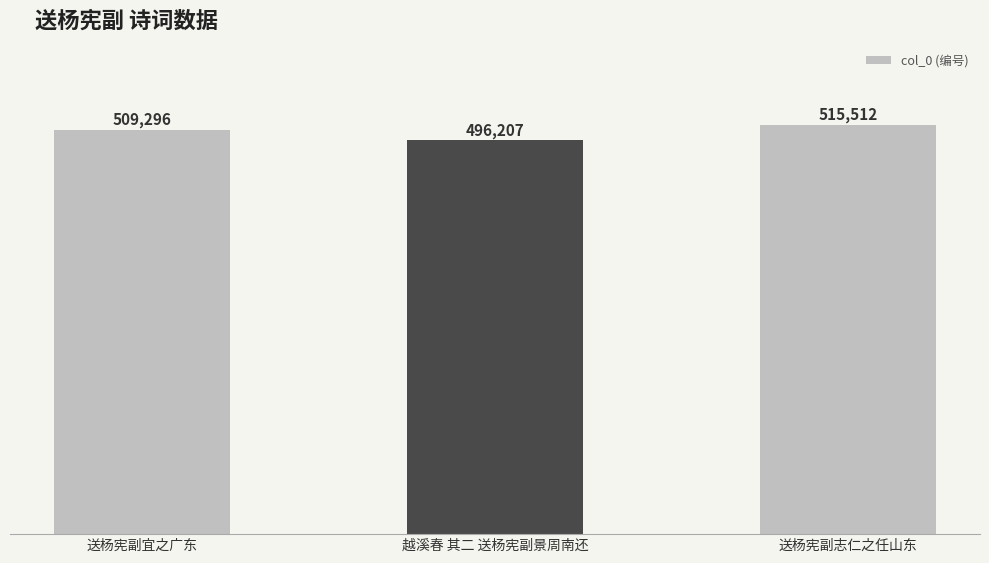

What is the ratio of the value at 送杨宪副志仁之任山东 to the value at 送杨宪副宜之广东?

1.0